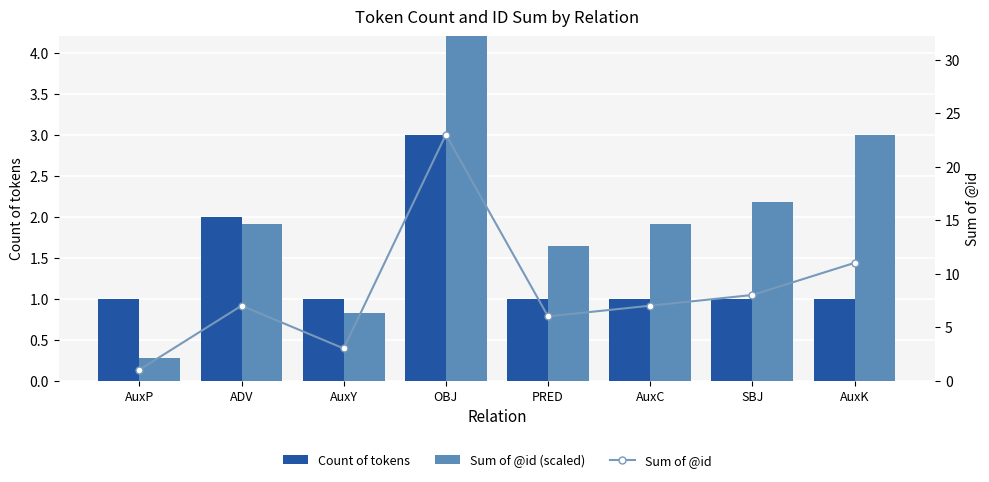

The Count of tokens series shows 1.0 at AuxY. True or false?

True